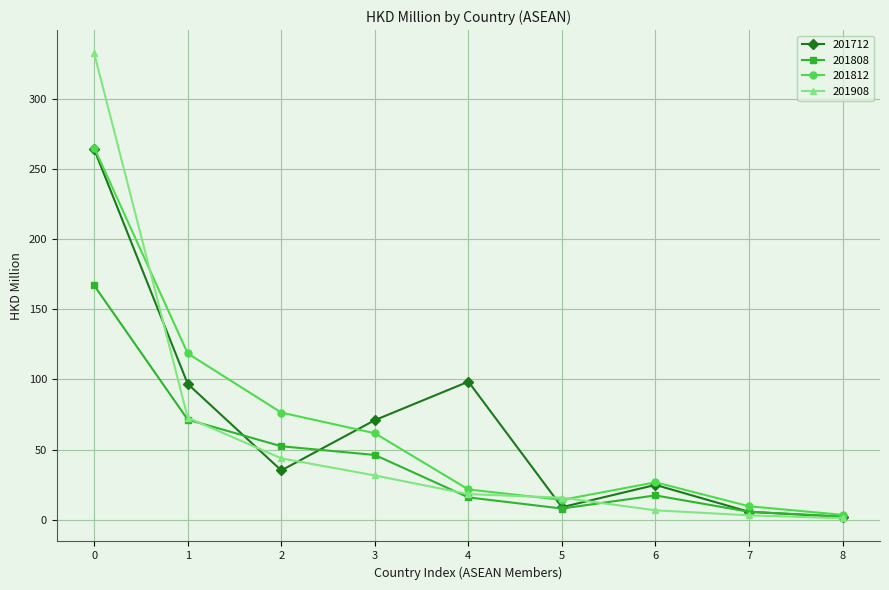

True or false: 201712 has more than 0 points higher than both neighbors.

True